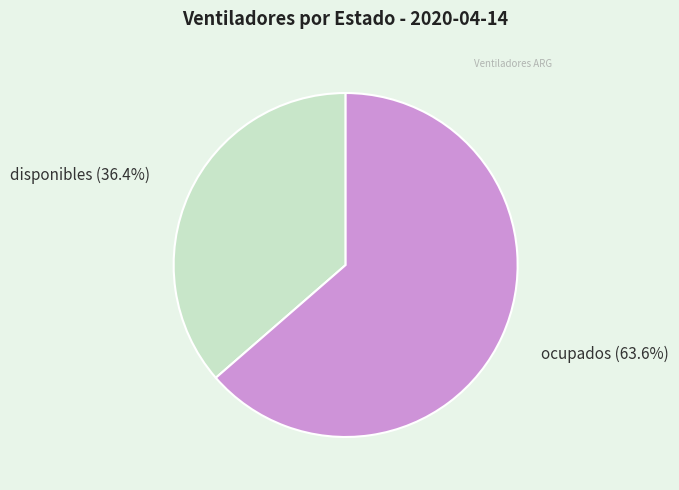

What is the majority slice?

ocupados